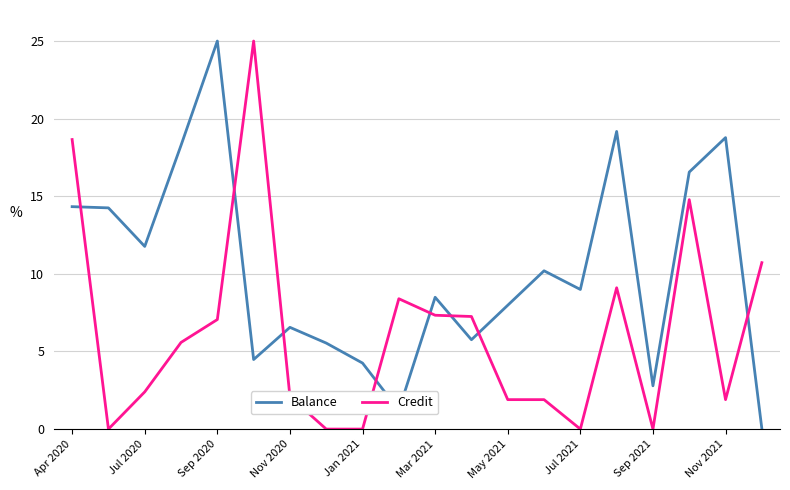

After their last crossing, which series has the higher values: Balance or Credit?

Credit